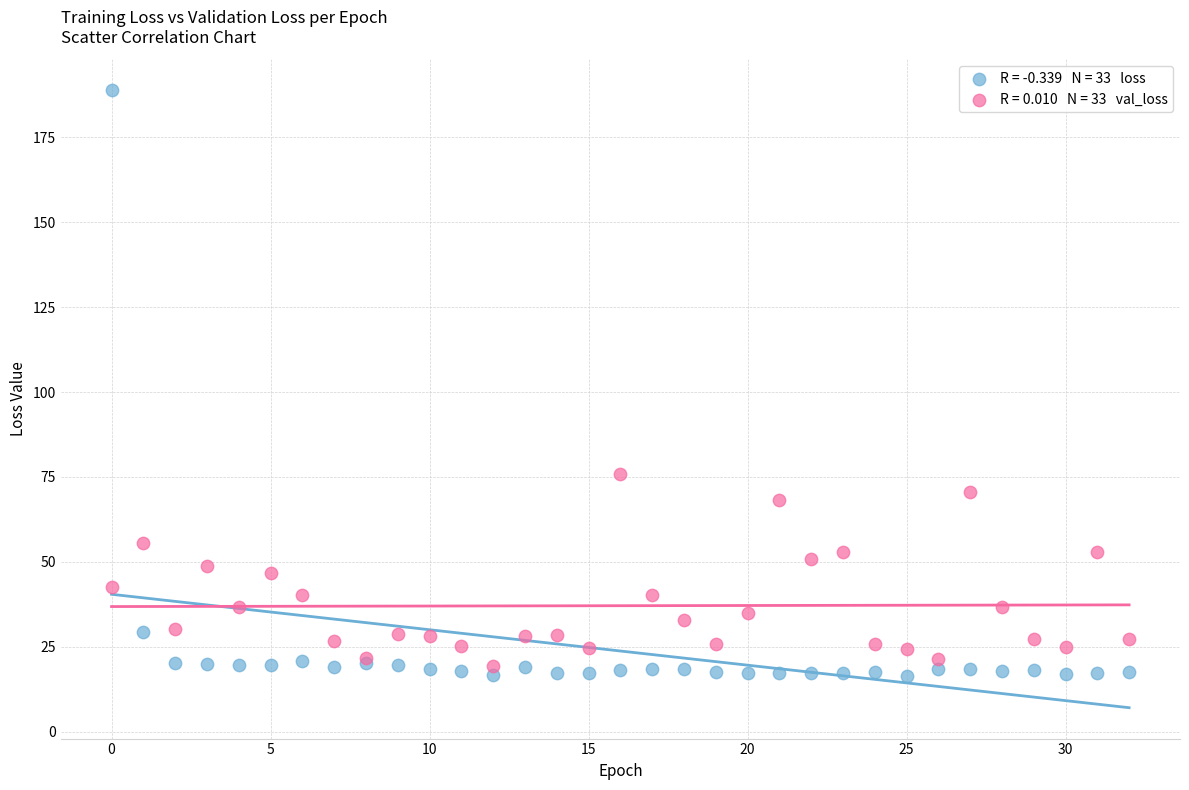

Across all series, what Y value is closest to 102?

75.9